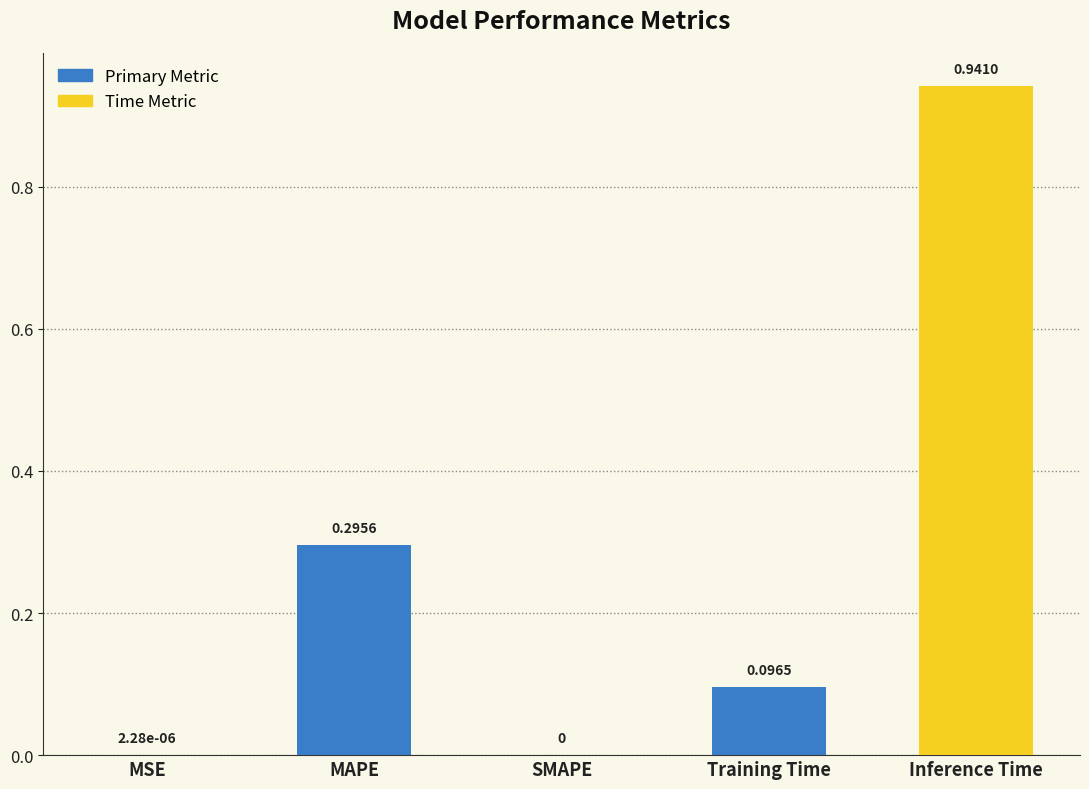

Which label corresponds to the largest value in the chart?

Inference Time